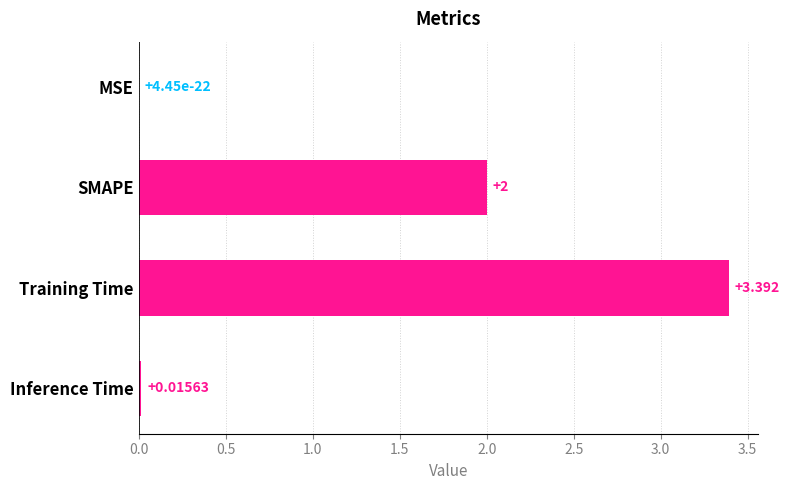

At which category does the chart reach its peak across all series?

Training Time